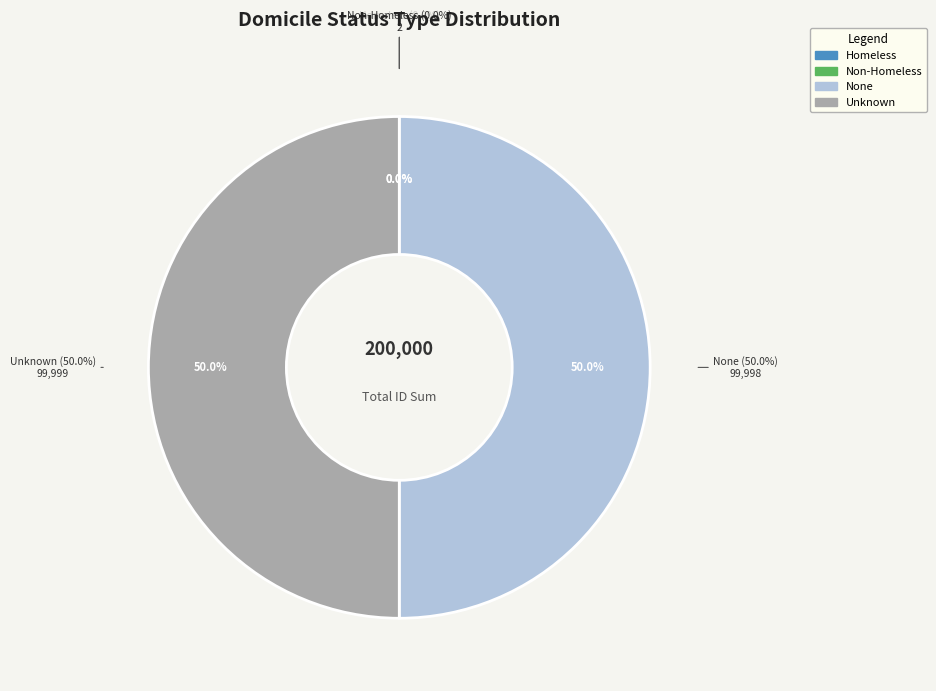

How many segments does this pie chart have?

4